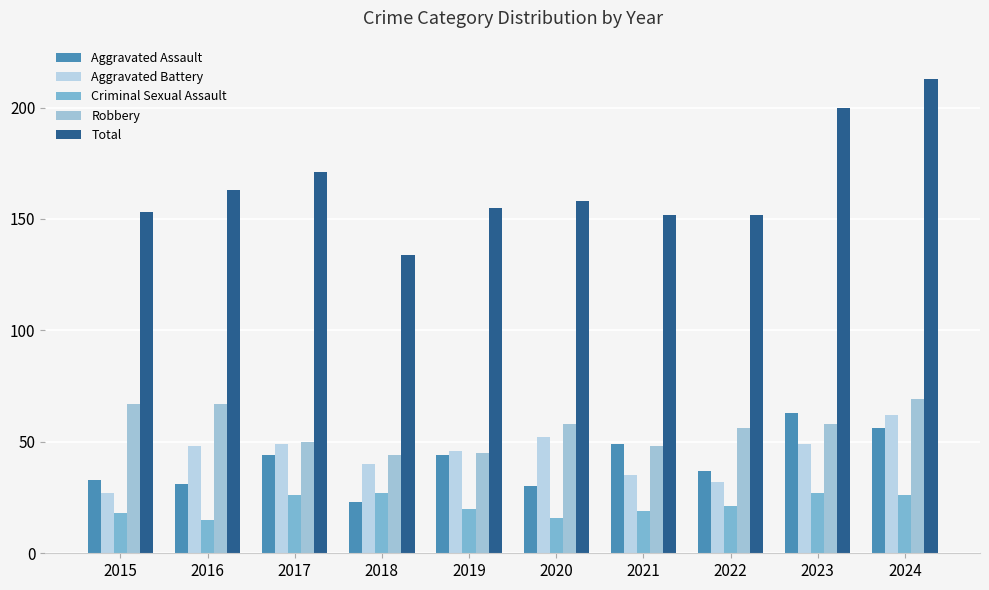

Is the value of Robbery at 2016 greater than the value of Aggravated Battery at 2016?

Yes